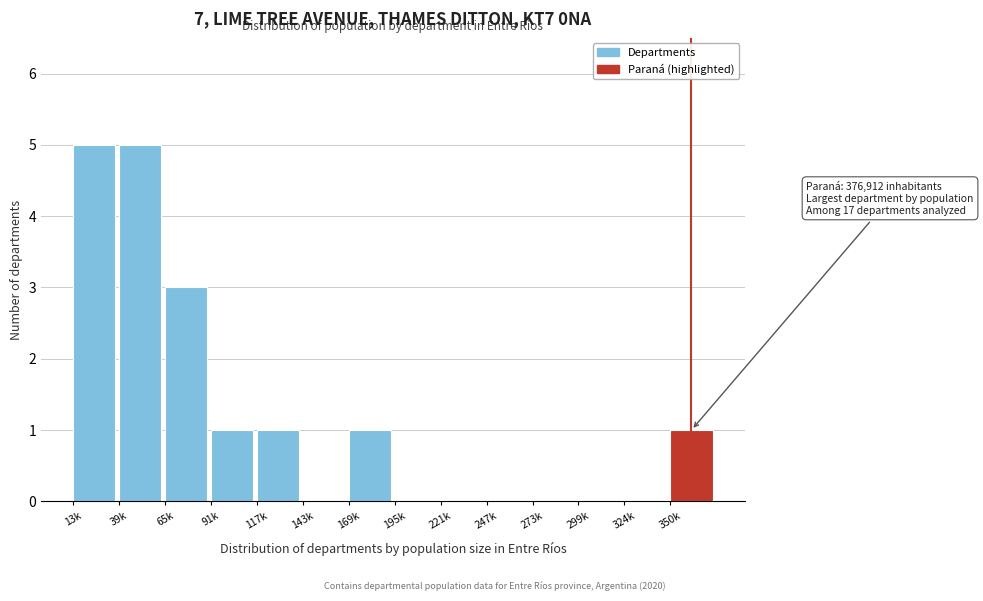

Reading left to right, what are all the values shown in this chart?

13k=5	39k=5	65k=3	91k=1	117k=1	143k=0	169k=1	195k=0	221k=0	247k=0	273k=0	299k=0	324k=0	350k=1